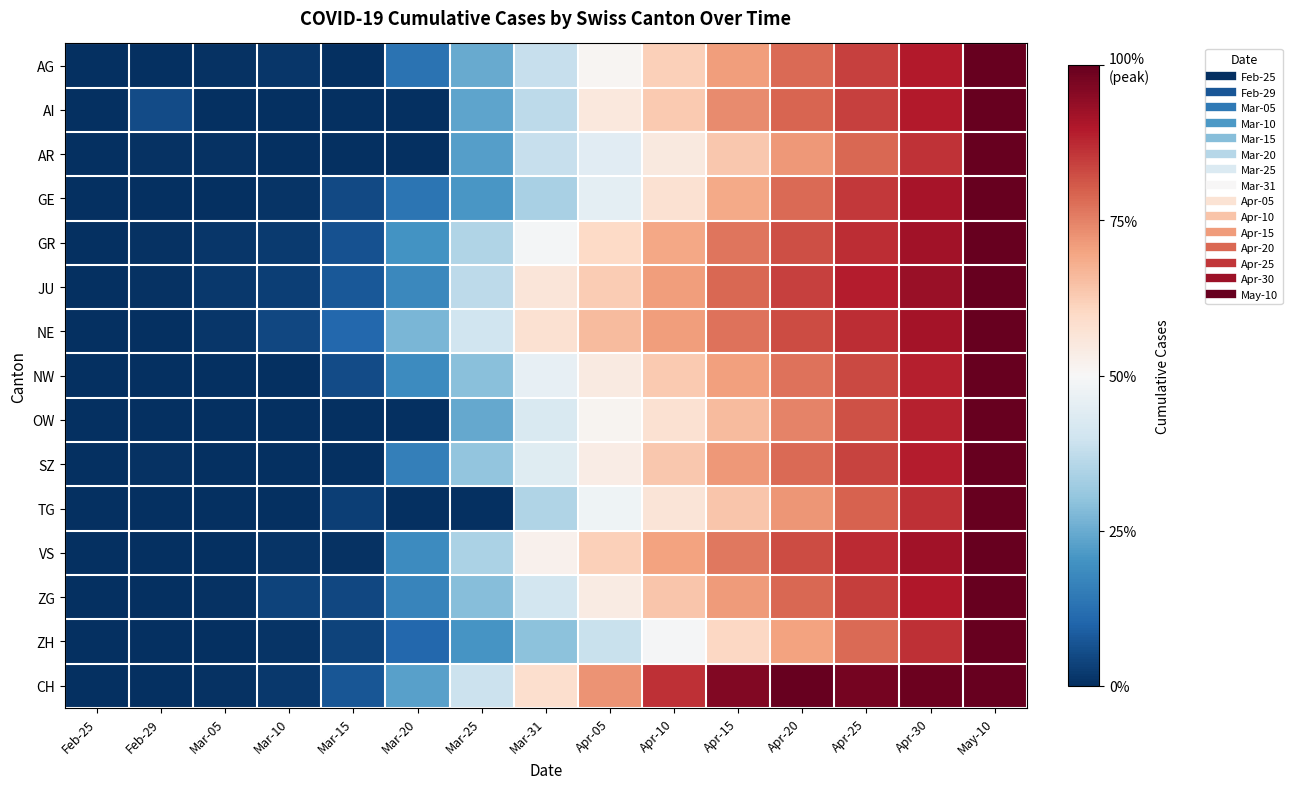

At which category is the sum across all series the highest?

May-10